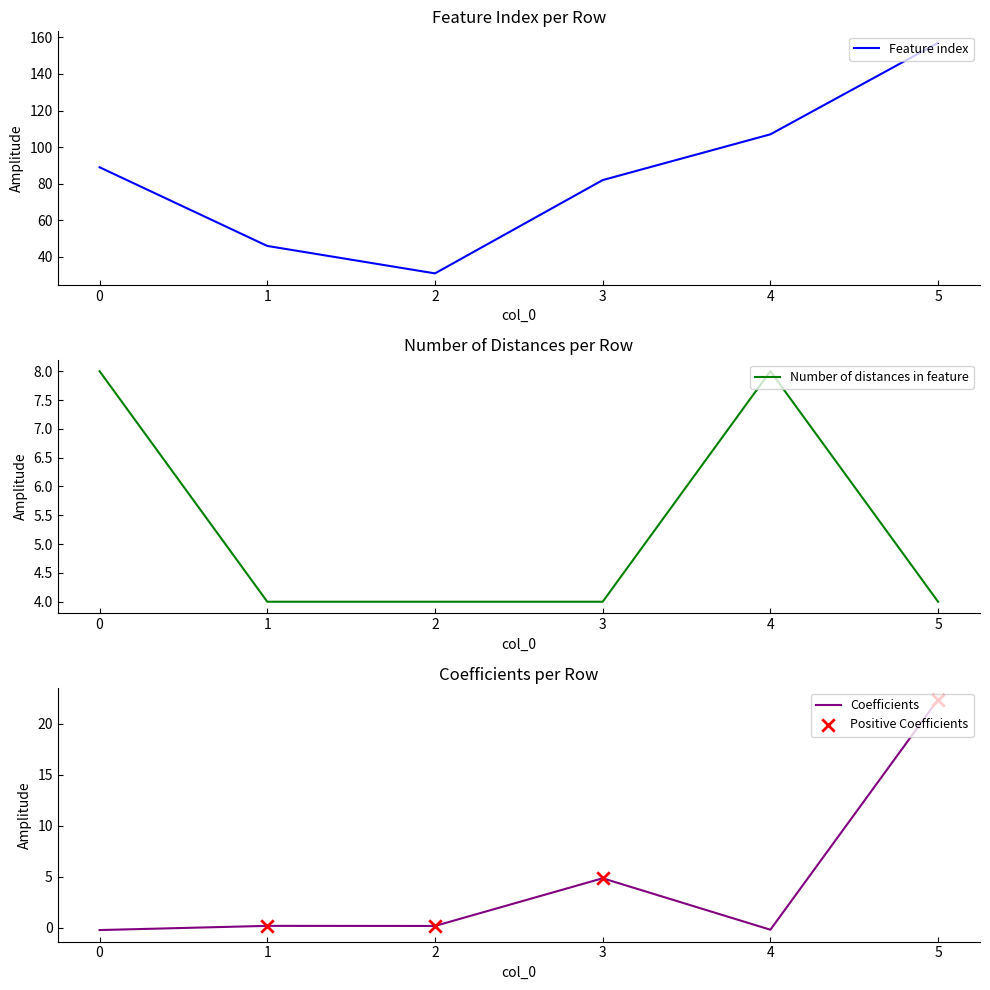

Which series has the largest Y range (max minus min)?

Feature index